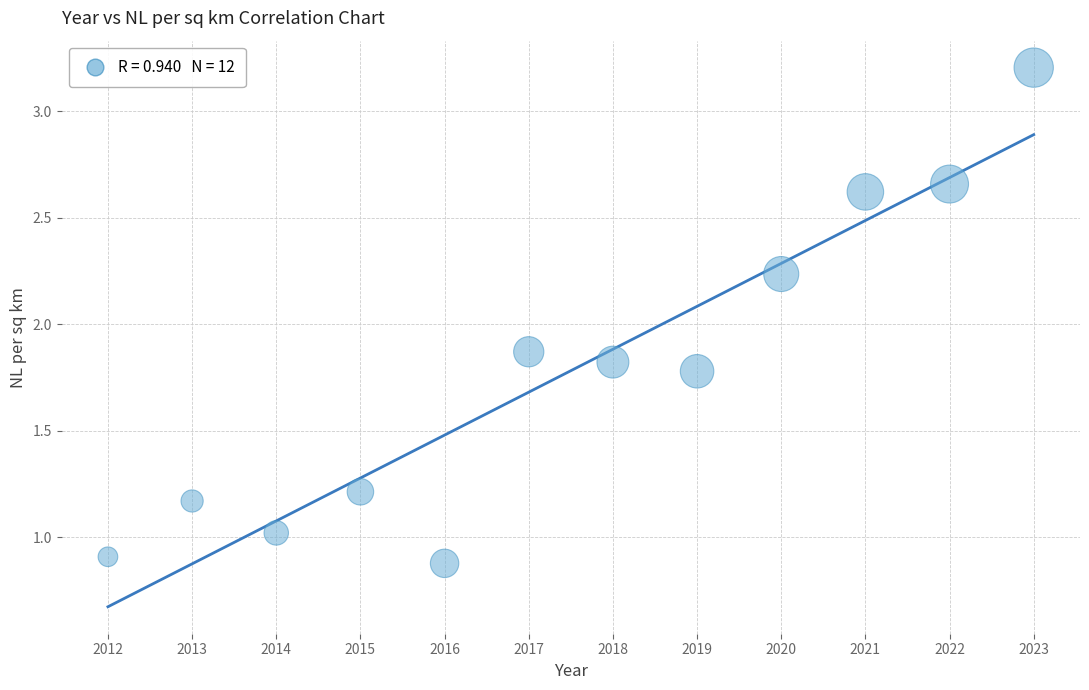

What is the average X value?

2017.5